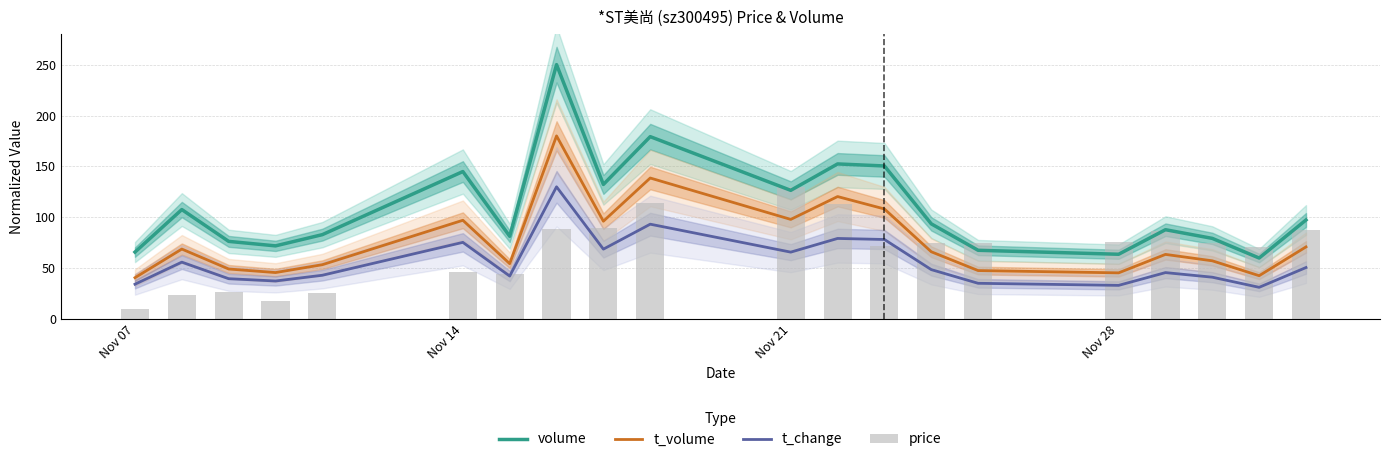

Is it true that volume equals 126.5 at Nov 21?

True